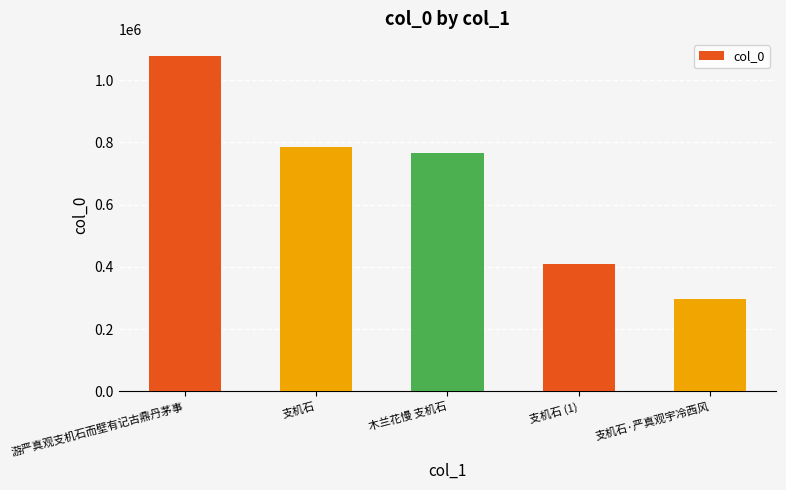

Rank the categories by value from highest to lowest.

游严真观支机石而壁有记古鼎丹茅事, 支机石, 木兰花慢 支机石, 支机石 (1), 支机石·严真观宇冷西风